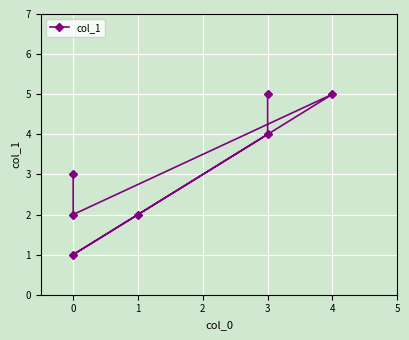

Count the values in the range 2 to 5.

6